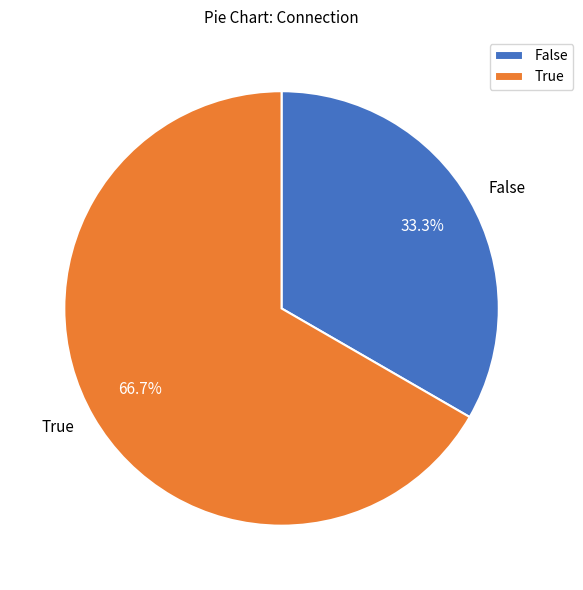

What is the smallest slice in the pie chart?

False